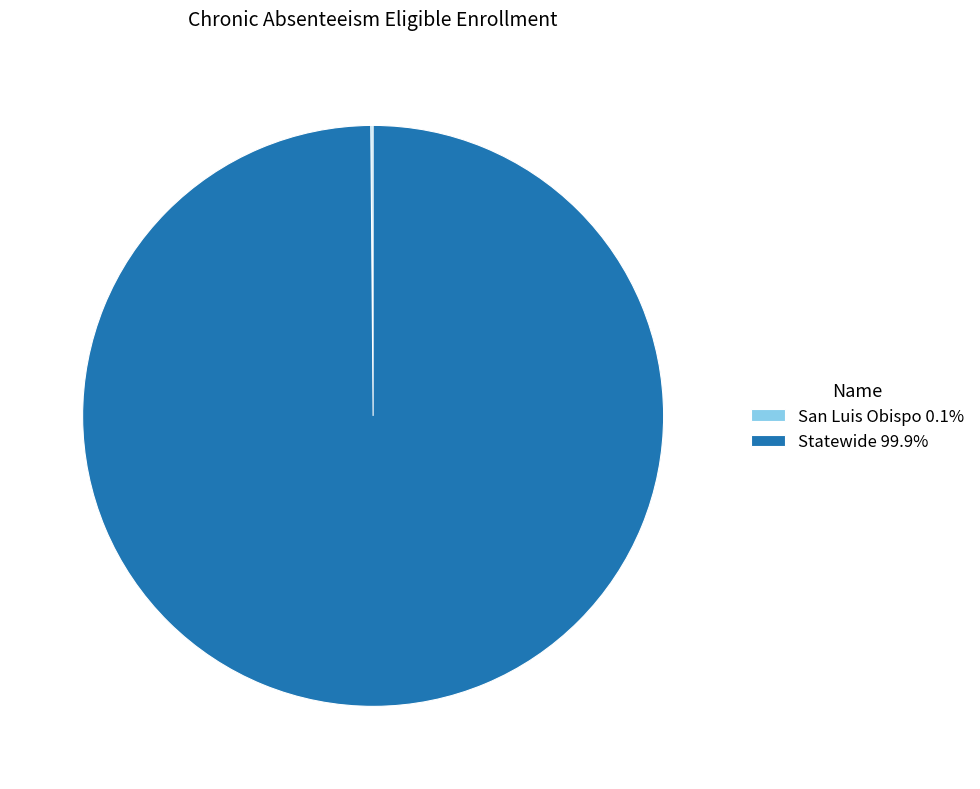

Does Statewide 99.9% account for over 50% of the chart?

Yes